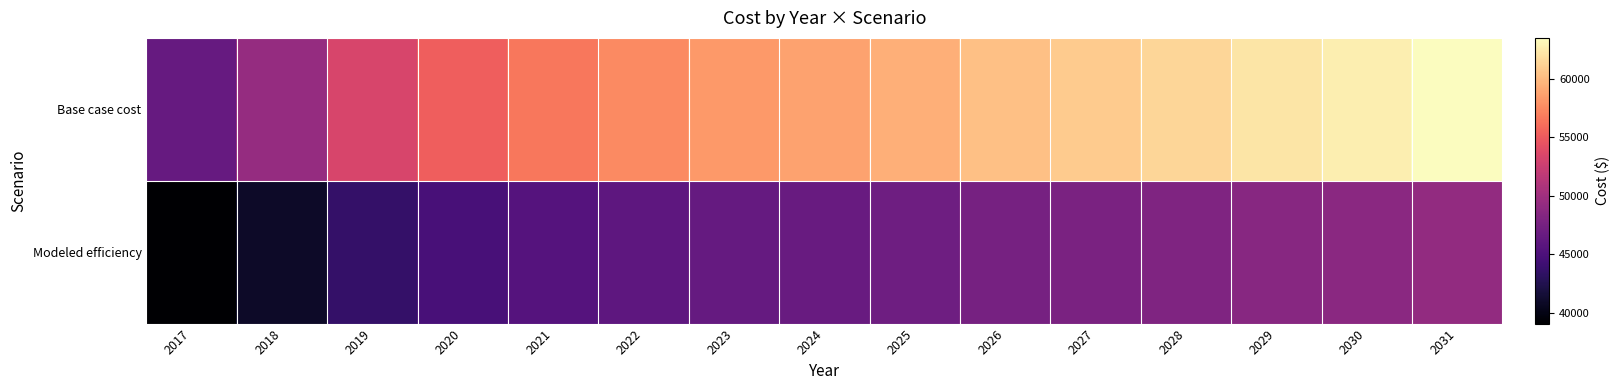

Rank the series by their average value, from lowest to highest.

Modeled efficiency, Base case cost